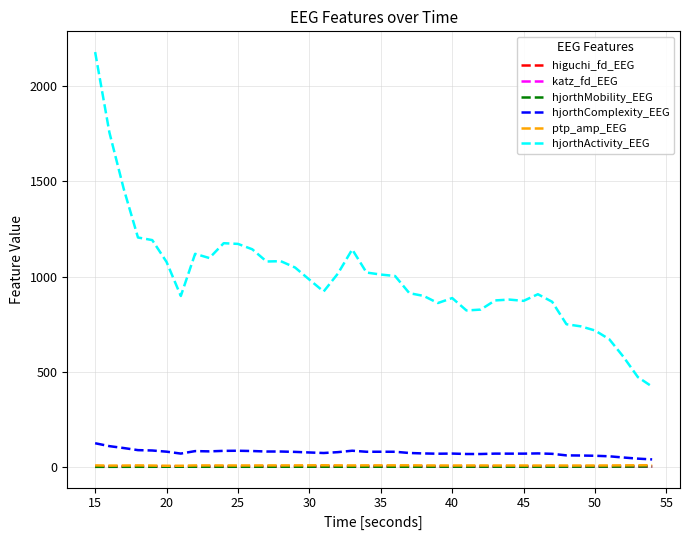

True or false: higuchi_fd_EEG and ptp_amp_EEG intersect in this chart.

False